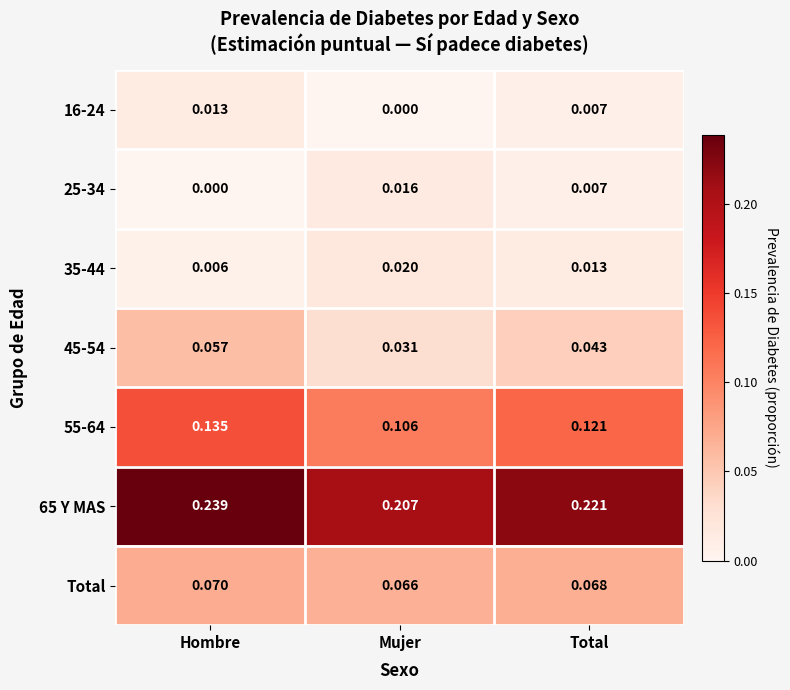

At which category is the sum across all series the highest?

Hombre